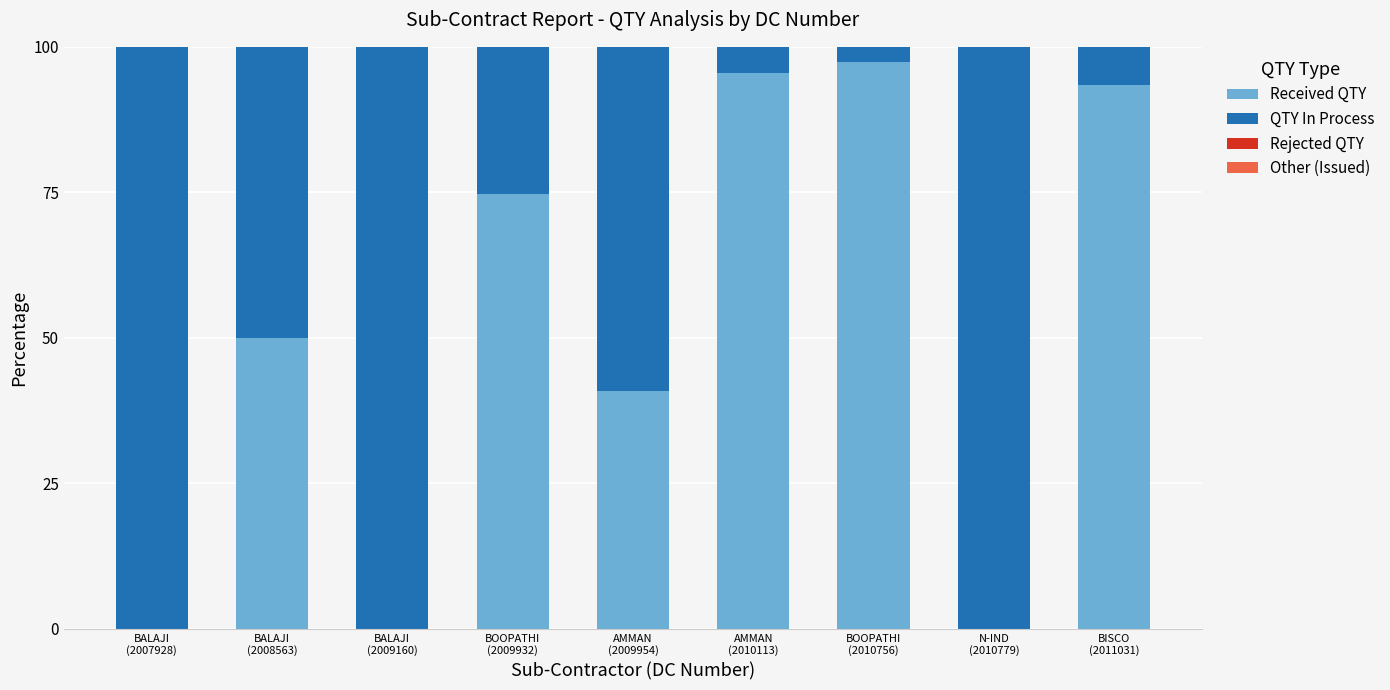

What is the maximum value for Received QTY?

97.3